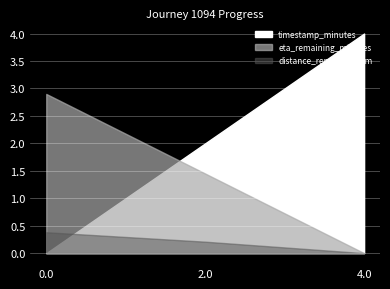

What value does the distance_remaining_km series have at 2.0?

0.2